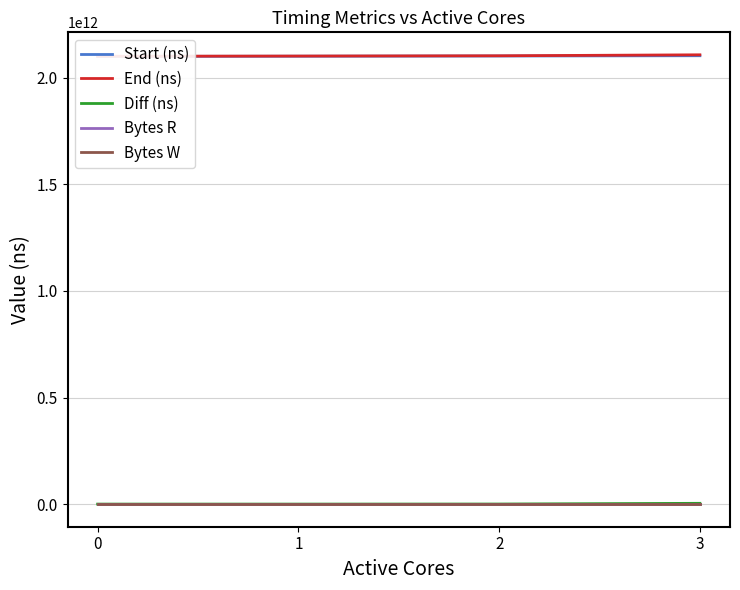

At which category is the sum across all series the highest?

3